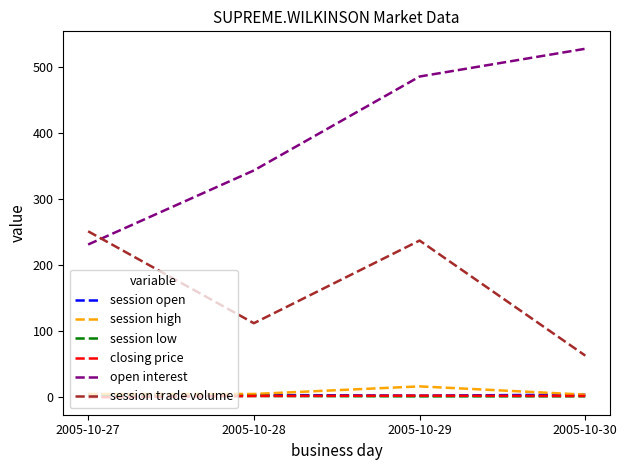

Which series has the largest range (max minus min)?

open interest